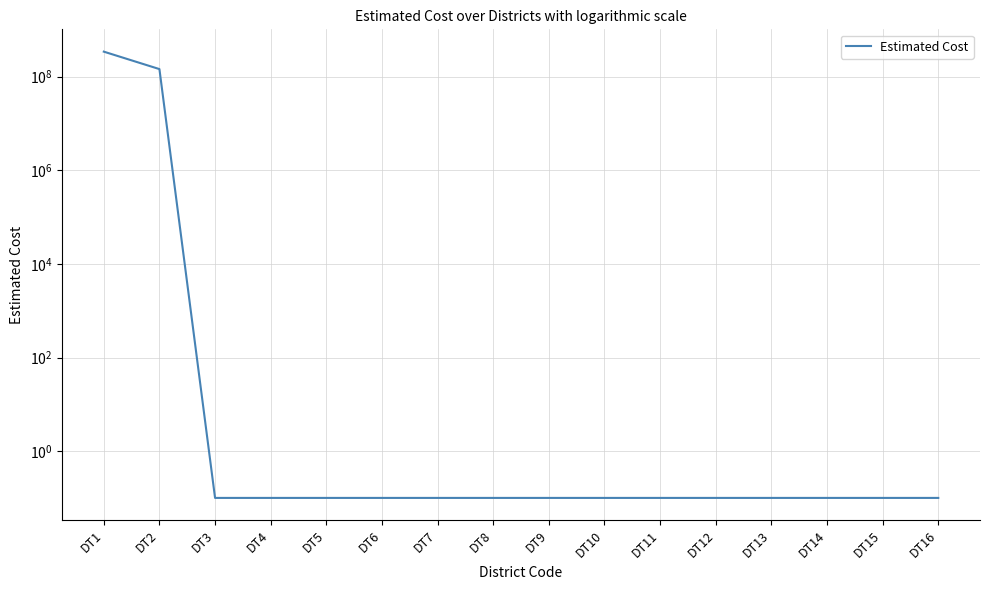

Which has a higher value, DT2 or DT14?

DT2